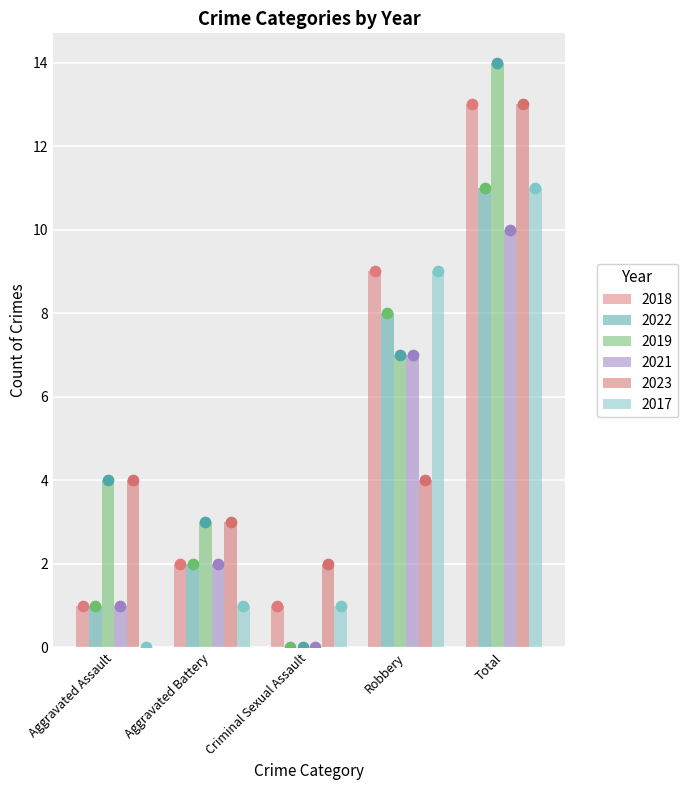

Which series has the widest spread of Y values?

2019